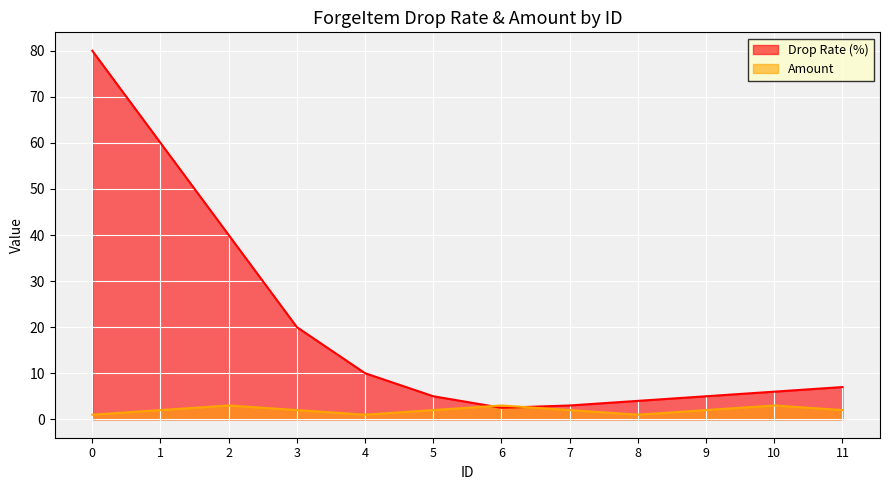

In Amount, how many points are higher than both neighbors (excluding endpoints)?

3